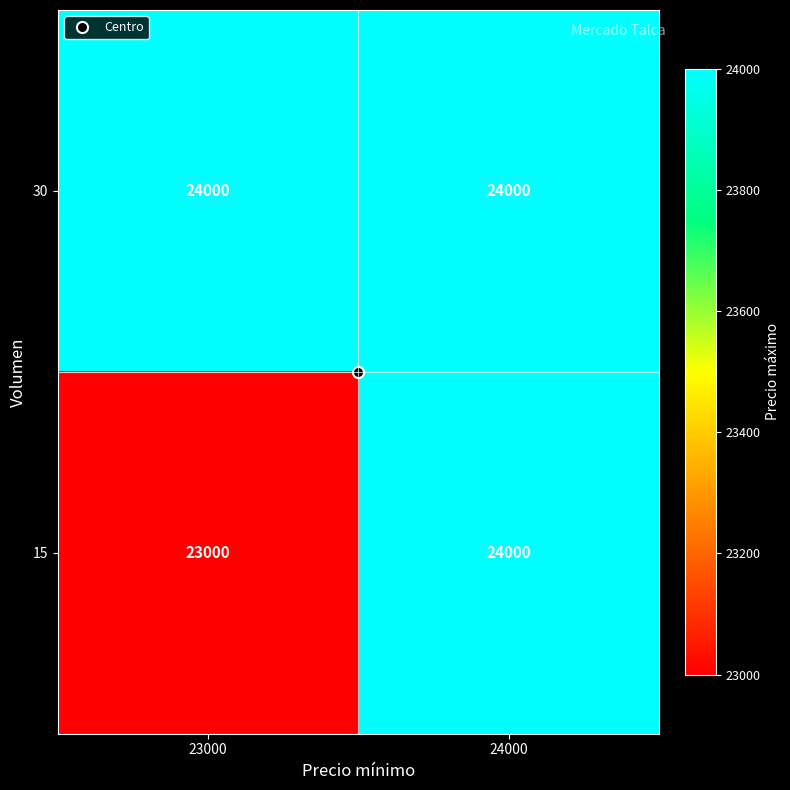

Is it true that 30 equals 24000 at 24000?

True